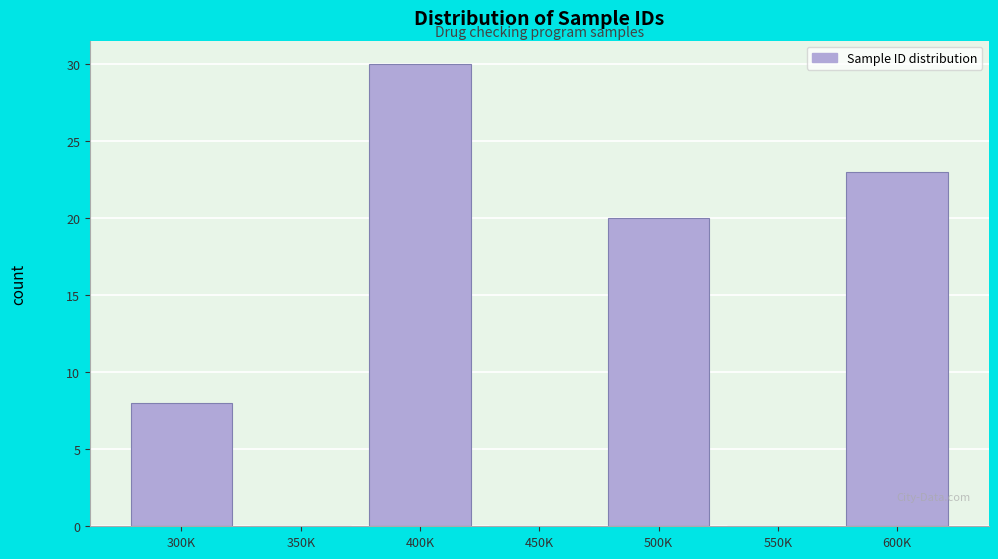

Reading left to right, extract all data points from this chart.

300K=8	350K=0	400K=30	450K=0	500K=20	550K=0	600K=23